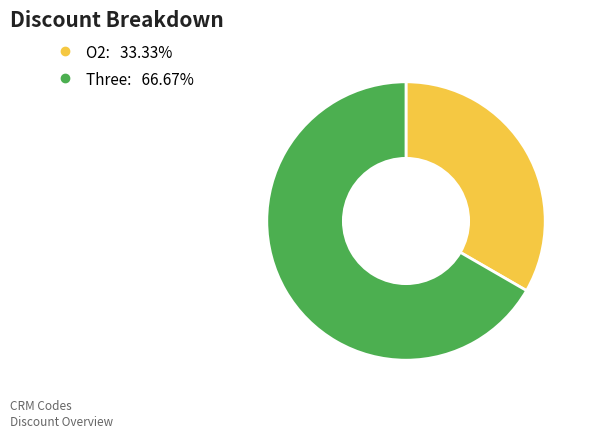

What is the largest slice in the pie chart?

Three